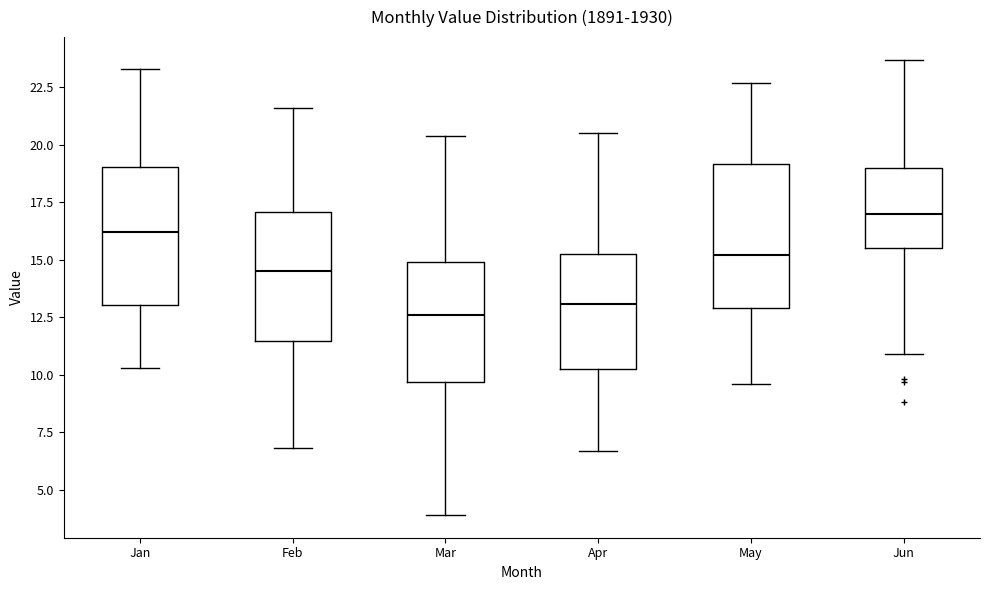

Reading left to right, transcribe this box plot: for each box, give where its median line is, the range the box spans, and where its two whiskers end, as read against the y-axis. The values are not printed on the chart, so give them approximately, as read against the axis.

Jan: median 16.0, box 13.0 to 19.0, whiskers 10.5 to 23.5
Feb: median 14.5, box 11.5 to 17.0, whiskers 7.0 to 21.5
Mar: median 12.5, box 9.5 to 15.0, whiskers 4.0 to 20.5
Apr: median 13.0, box 10.5 to 15.5, whiskers 6.5 to 20.5
May: median 15.0, box 13.0 to 19.0, whiskers 9.5 to 22.5
Jun: median 17.0, box 15.5 to 19.0, whiskers 11.0 to 23.5